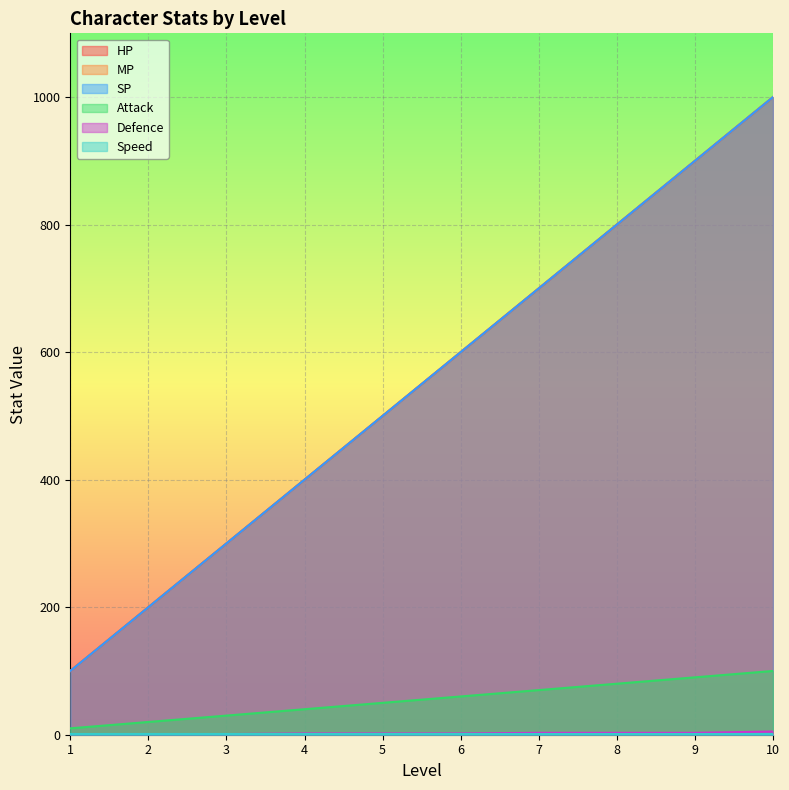

True or false: Attack and HP intersect in this chart.

False